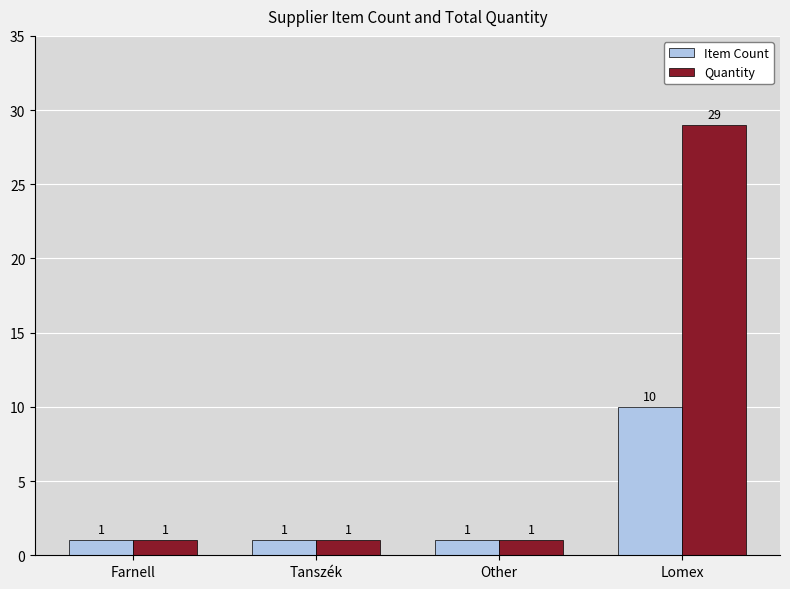

How many bars are there in total?

8